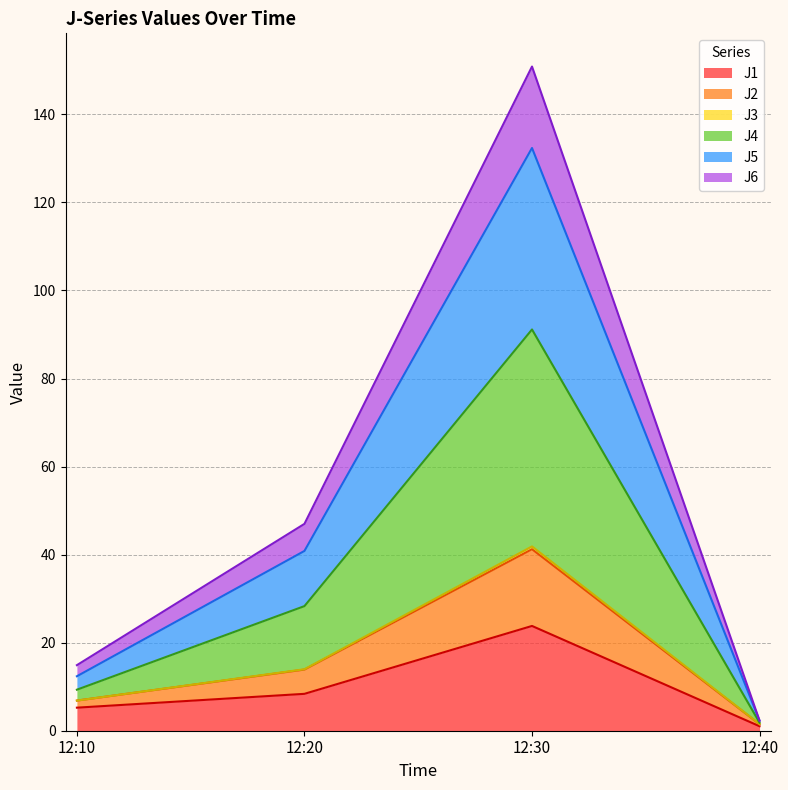

How many interior local peaks does the J4 series have?

1